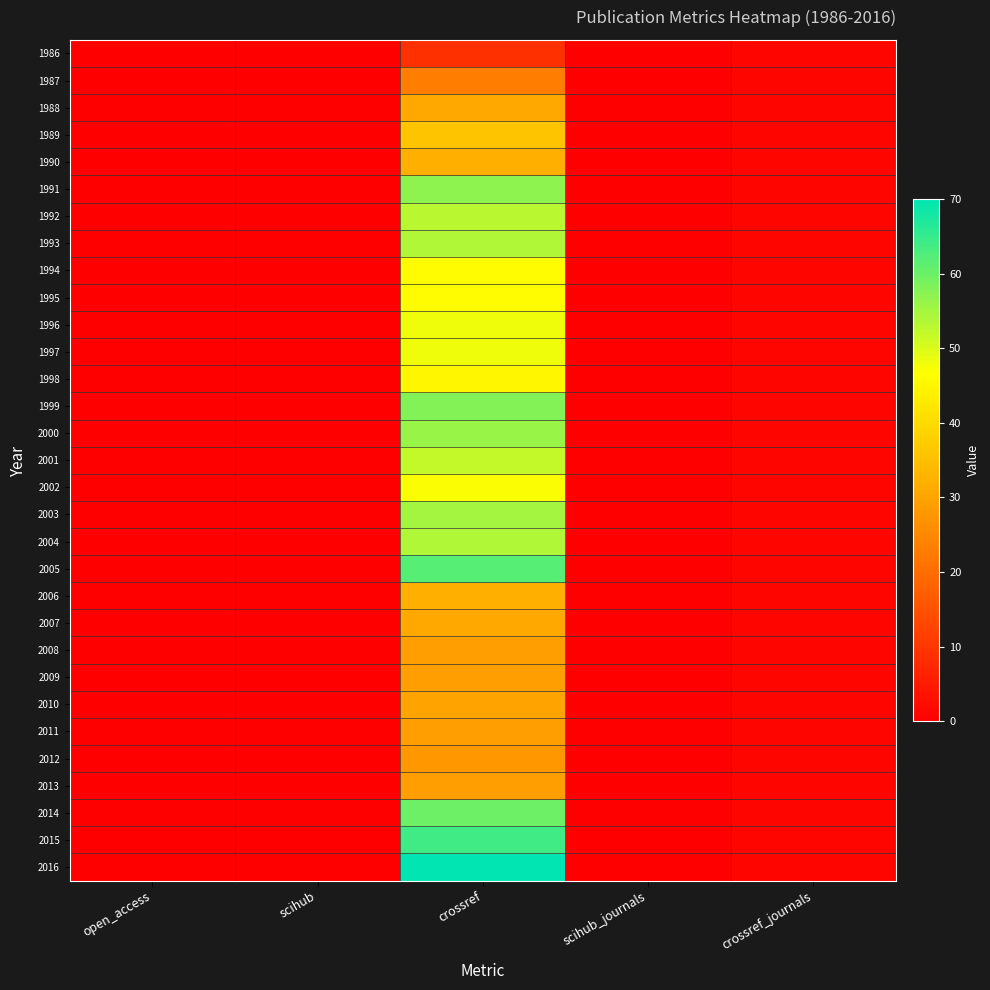

Between open_access and scihub, which is larger?

open_access